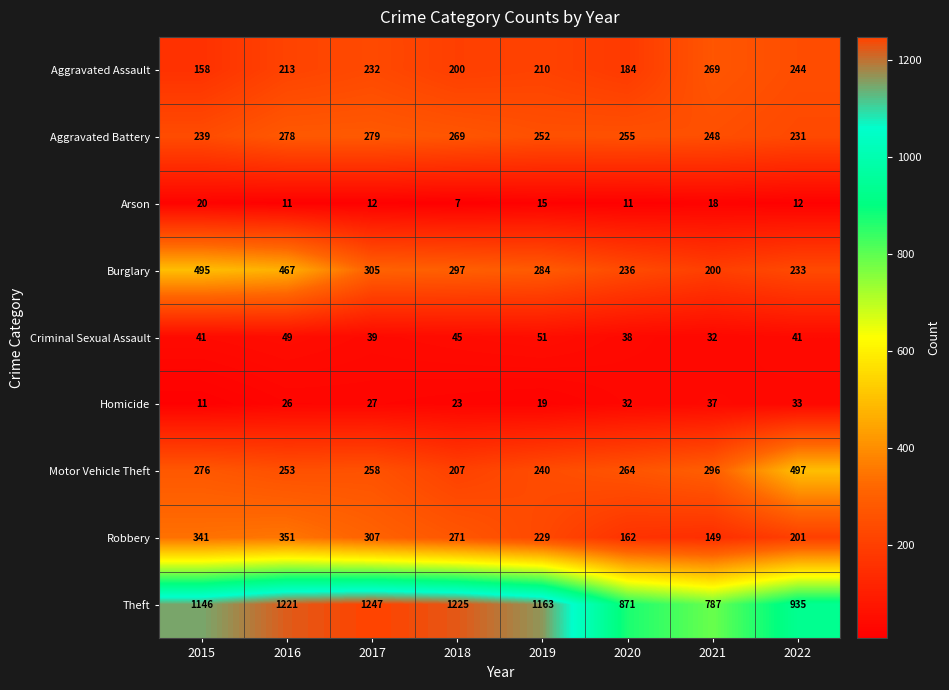

The value of Criminal Sexual Assault at 2016 is 49. True or false?

True